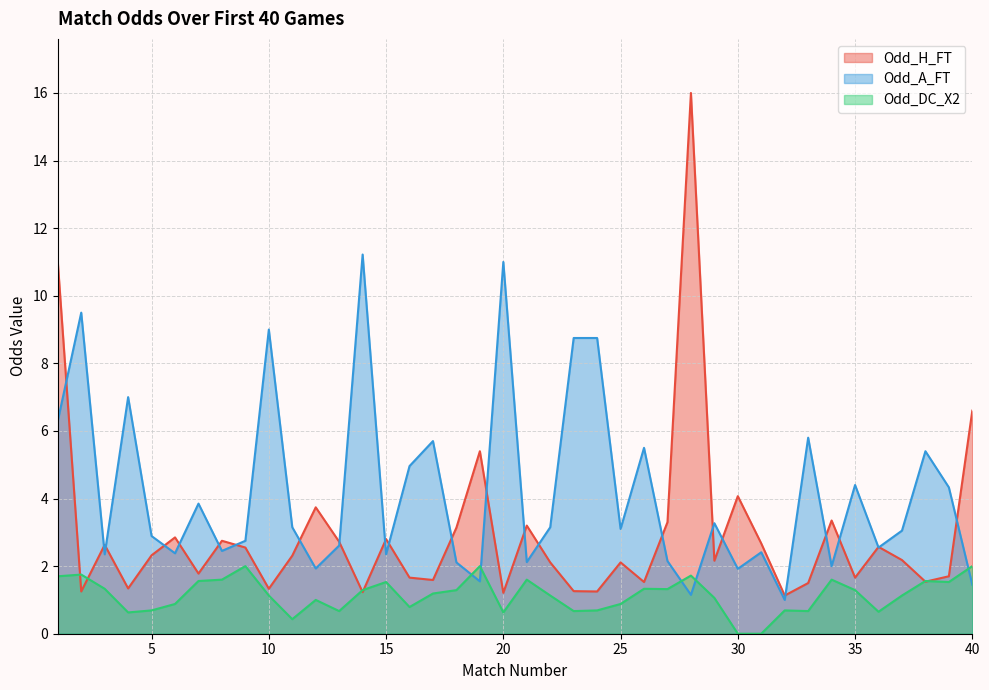

What is the difference between the Odd_H_FT values at 7 and 35?

0.1